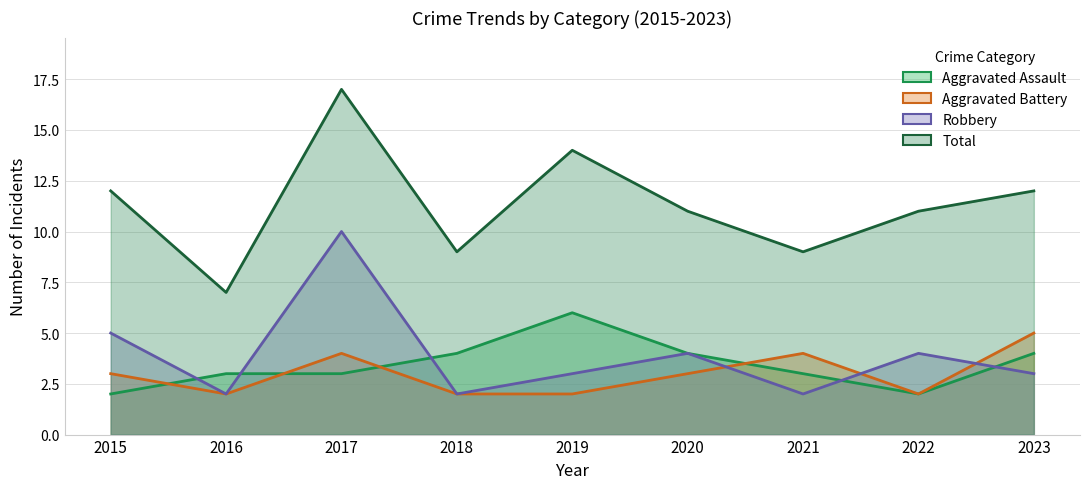

Where is the first local maximum for Robbery?

2017